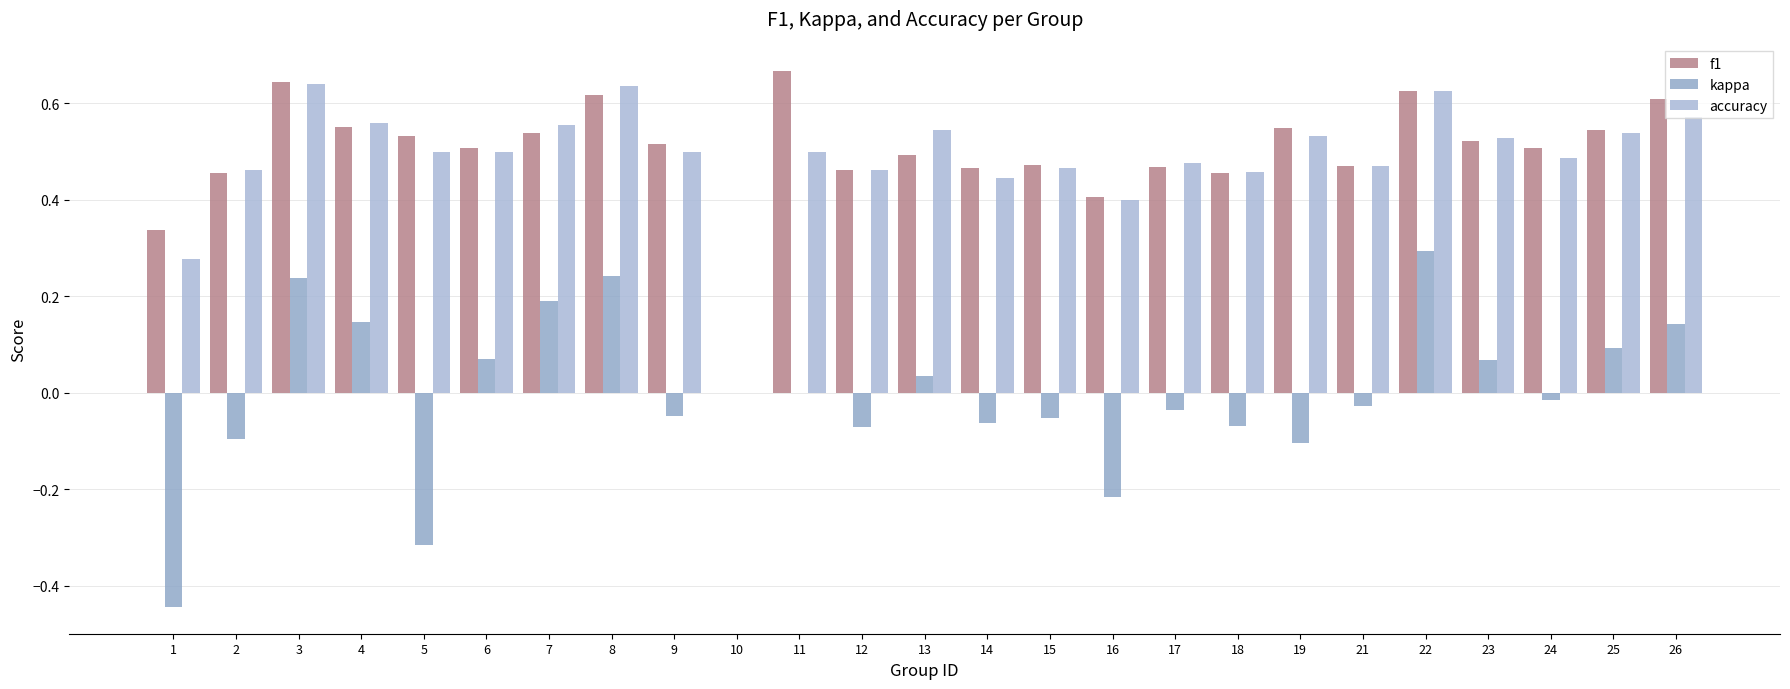

Count the number of data series in this chart.

3